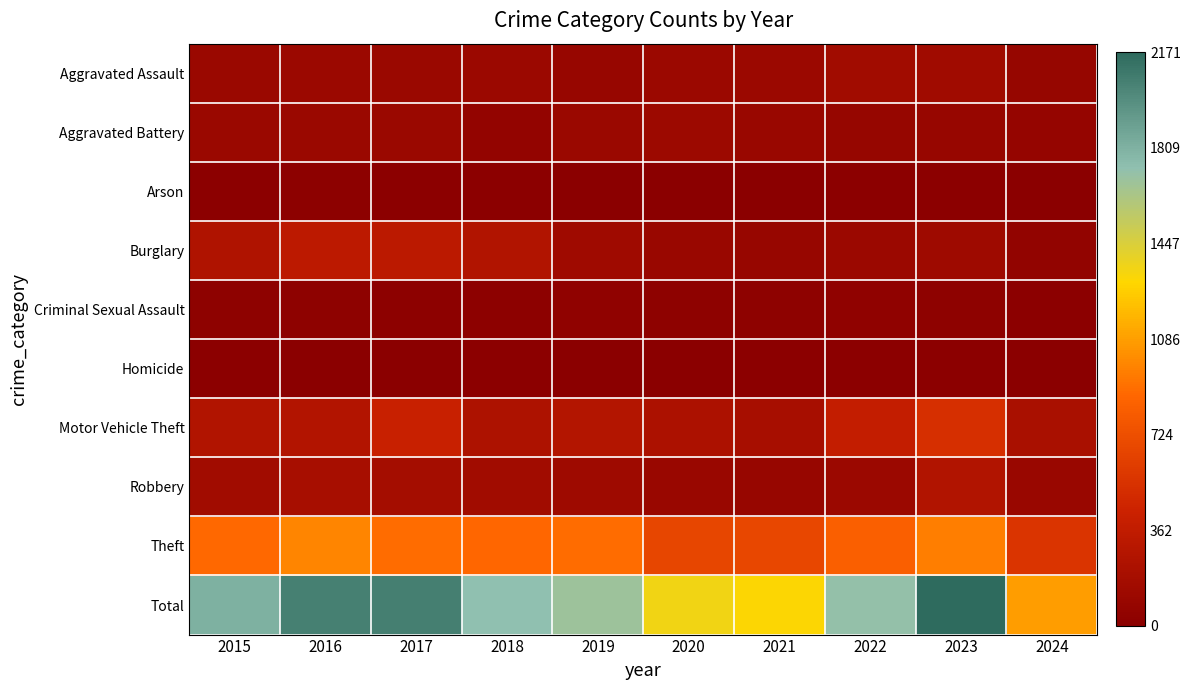

Which series changed the most between 2016 and 2024?

Total